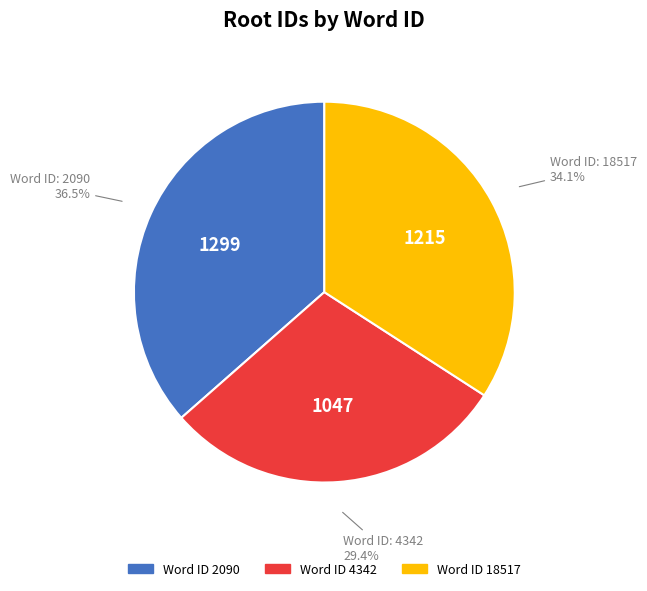

How many slices are in this pie chart?

3